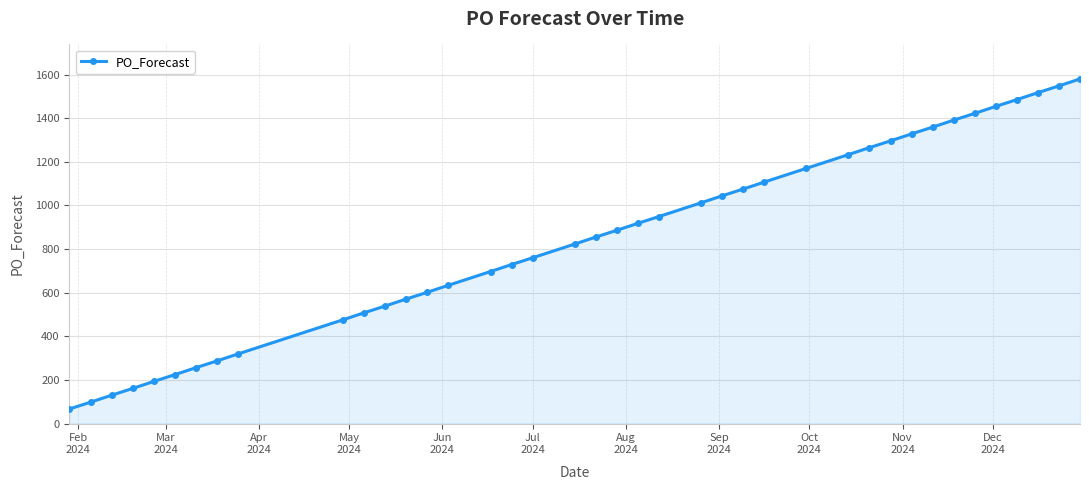

True or false: there are more than 0 points higher than both neighbors.

False